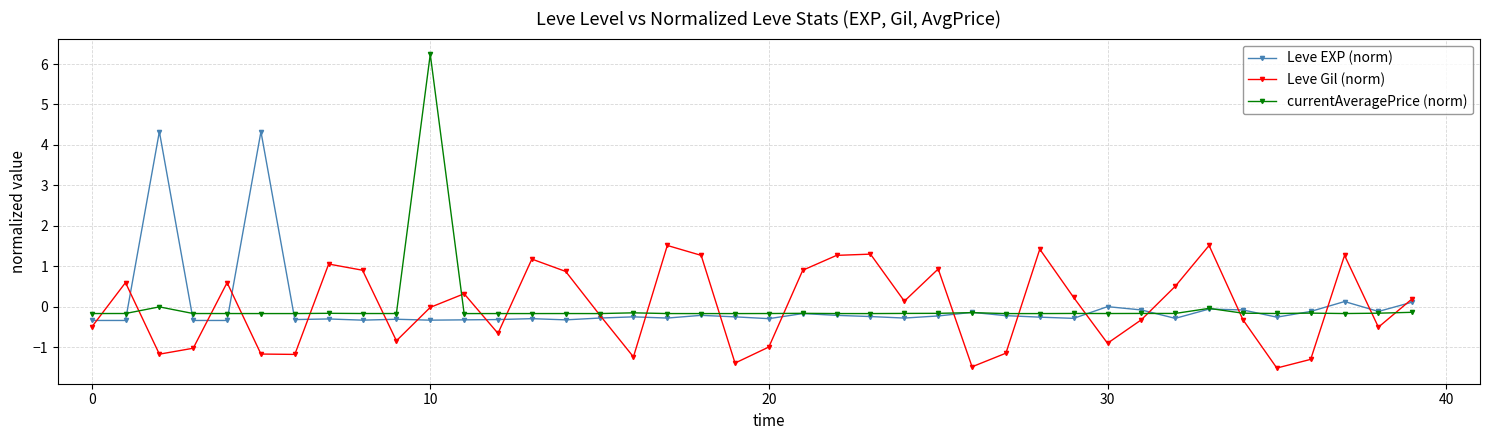

Which series has the widest spread of values?

currentAveragePrice (norm)